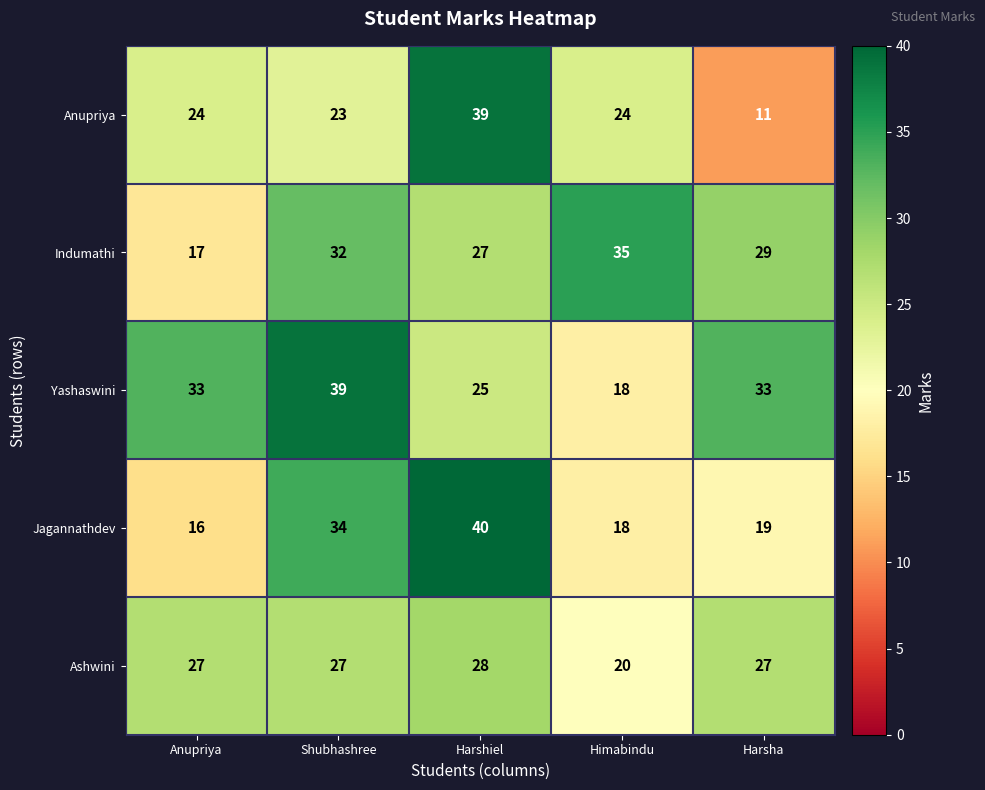

Which series changed the most between Shubhashree and Harsha?

Jagannathdev